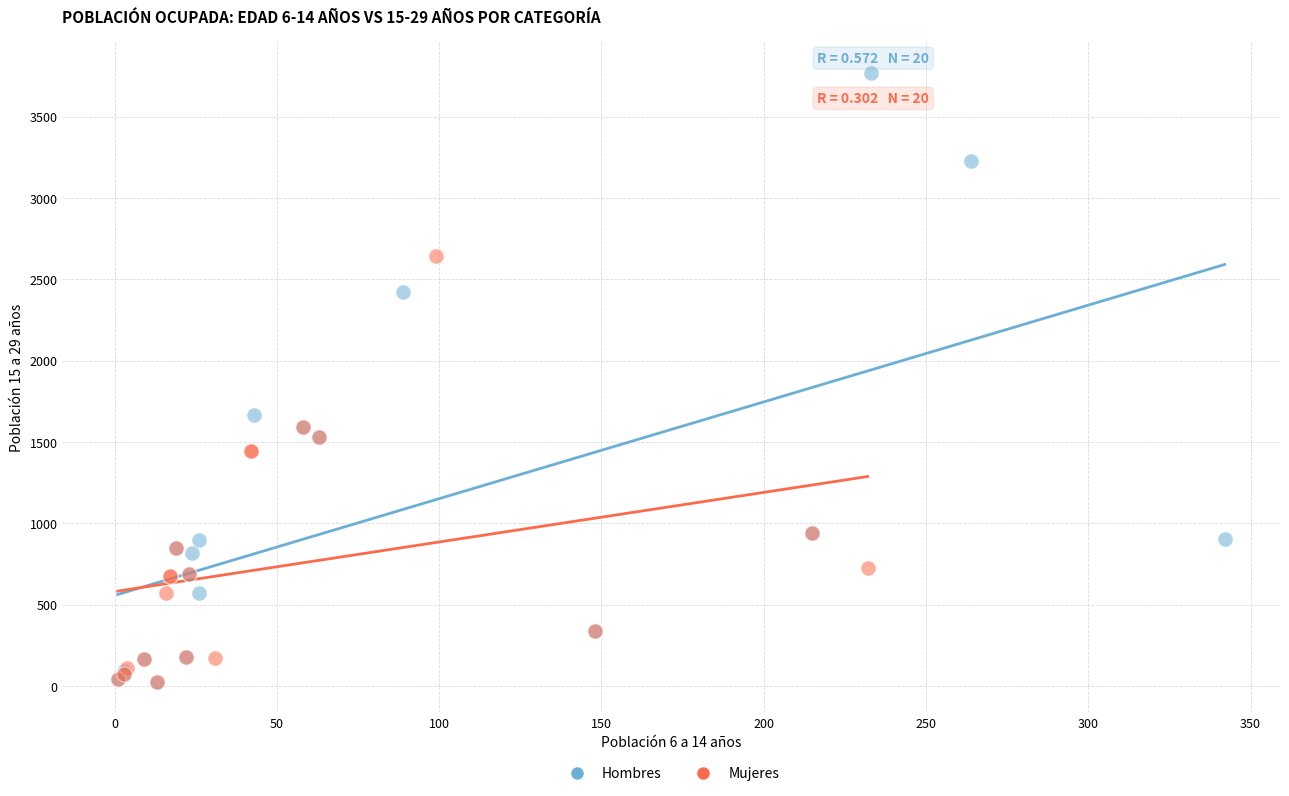

Which series reaches the maximum Y coordinate?

Hombres